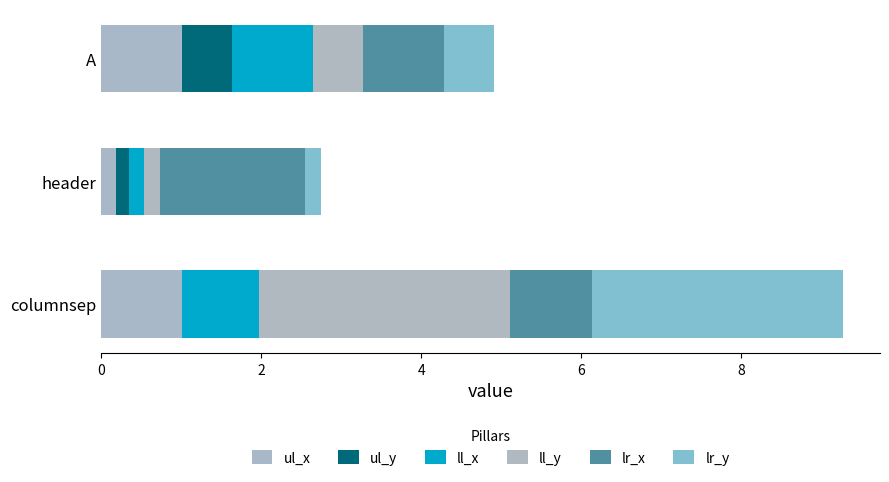

How many categories are shown in the chart?

3